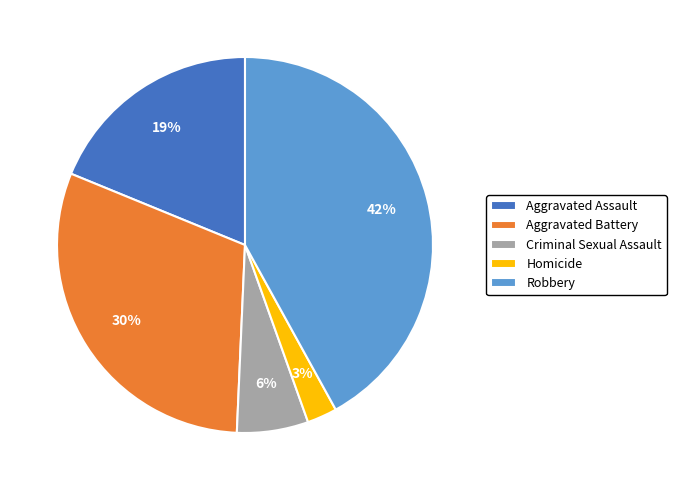

Rank the categories by value from highest to lowest.

Robbery, Aggravated Battery, Aggravated Assault, Criminal Sexual Assault, Homicide